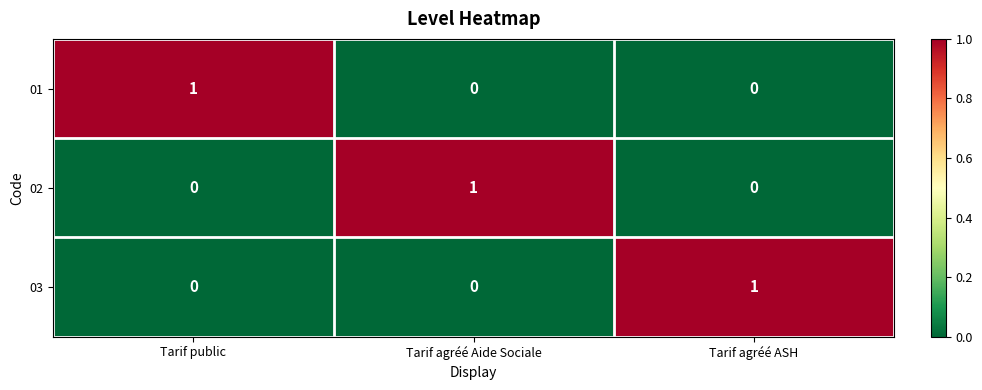

The value of 02 at Tarif agréé Aide Sociale is 1. True or false?

True